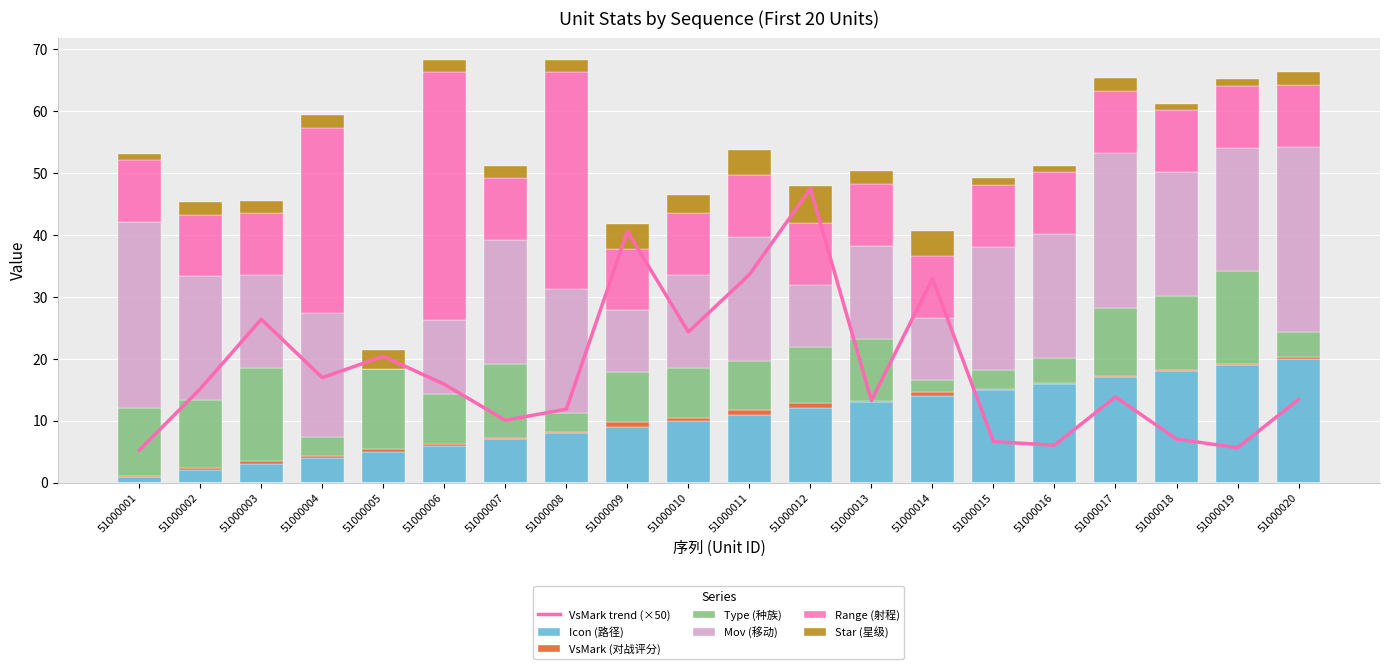

Which category has the highest value in the Icon (路径) series?

51000020